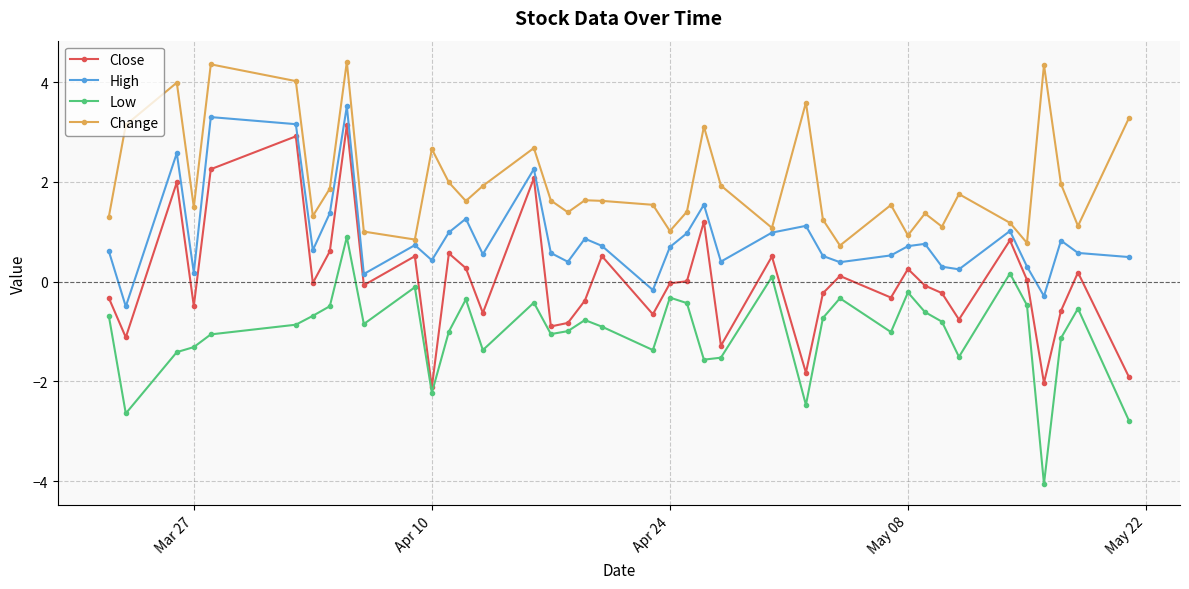

True or false: Close and Change intersect in this chart.

False